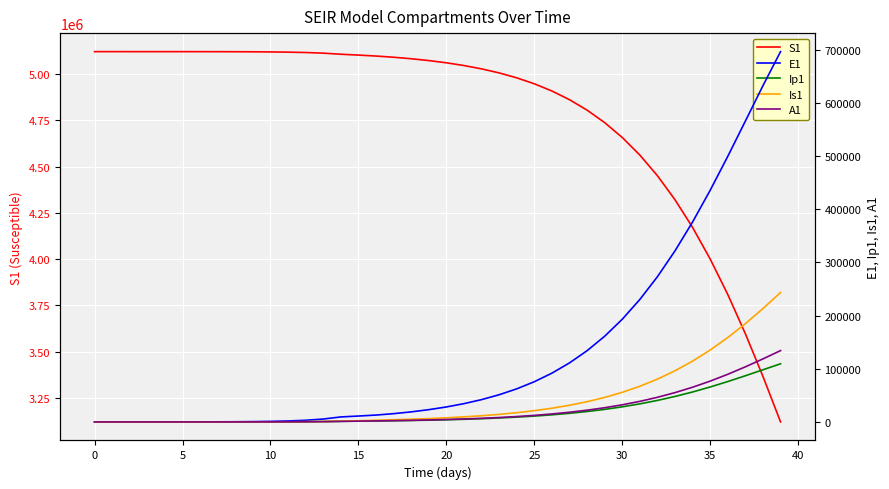

The value of A1 at 15 is 4.1. True or false?

True